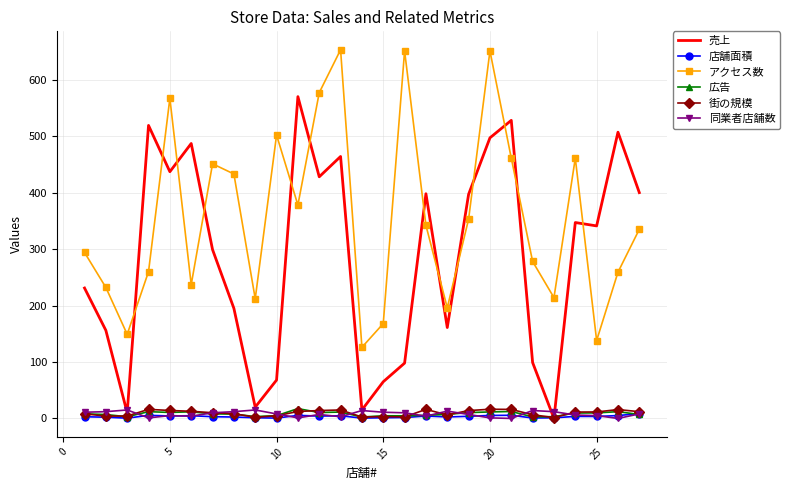

What is the minimum value for アクセス数?

126.0